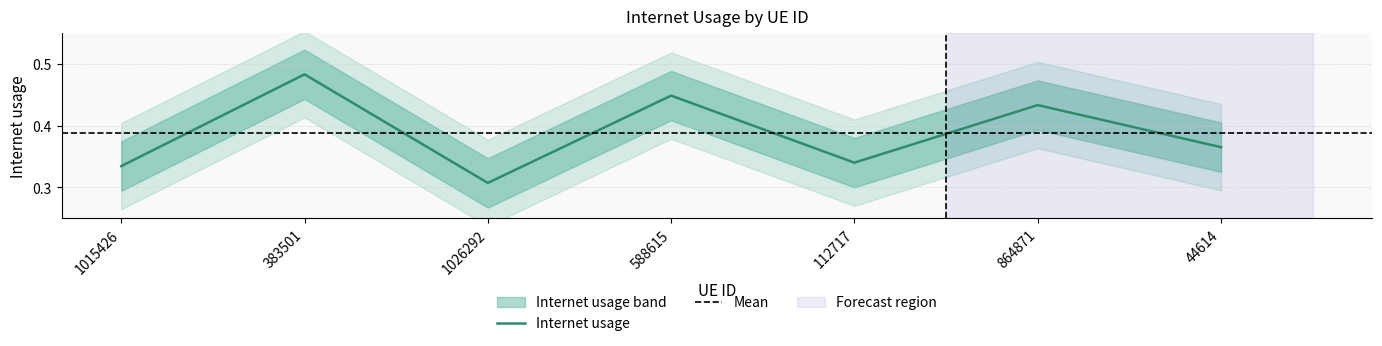

Which category has the highest value across all series?

383501